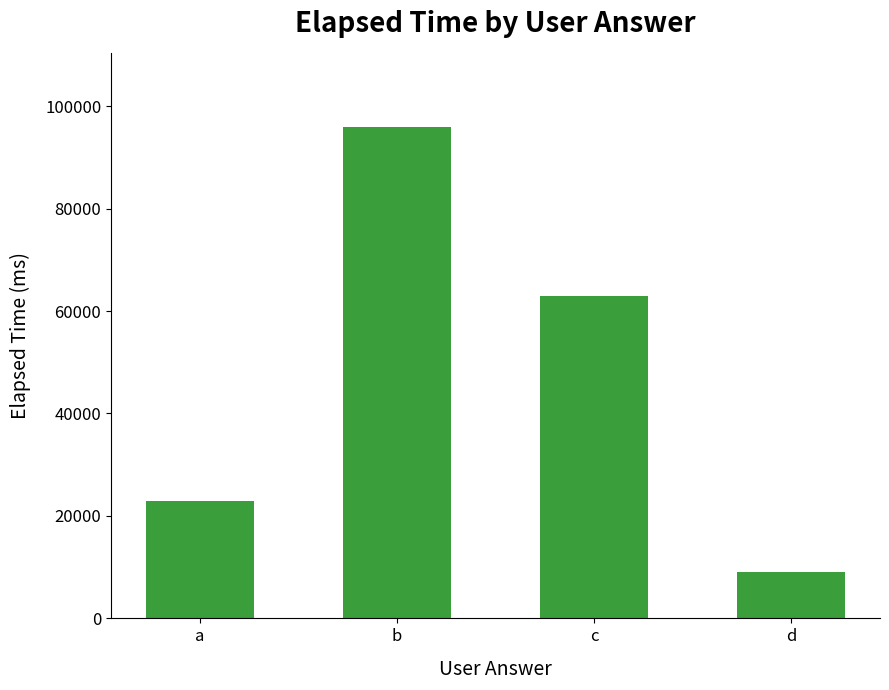

Reading left to right, extract all data points from this chart.

23000	96000	63000	9000